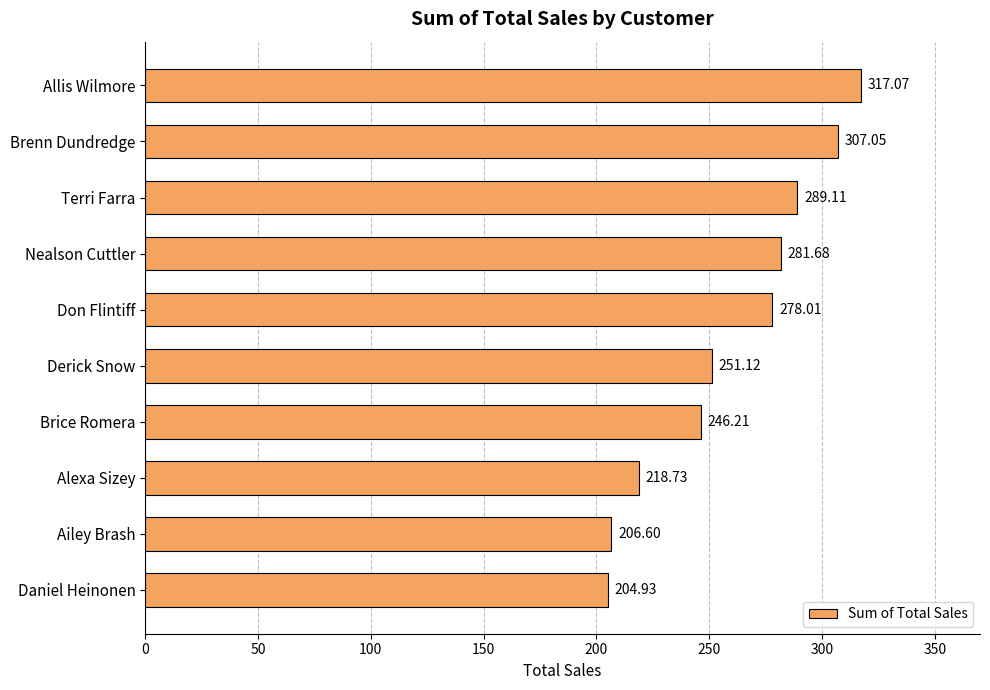

Rank the categories by value from highest to lowest.

Allis Wilmore, Brenn Dundredge, Terri Farra, Nealson Cuttler, Don Flintiff, Derick Snow, Brice Romera, Alexa Sizey, Ailey Brash, Daniel Heinonen